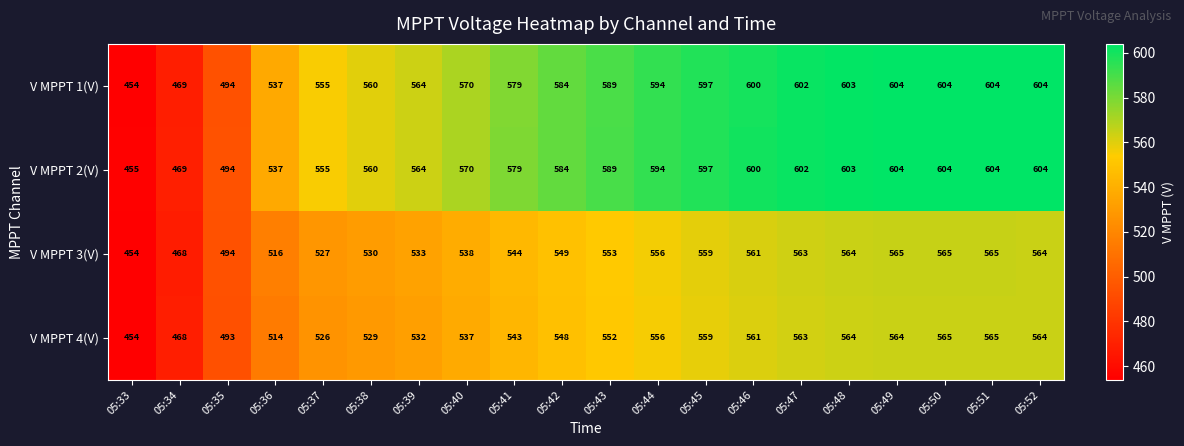

What is the minimum value shown in the chart?

454